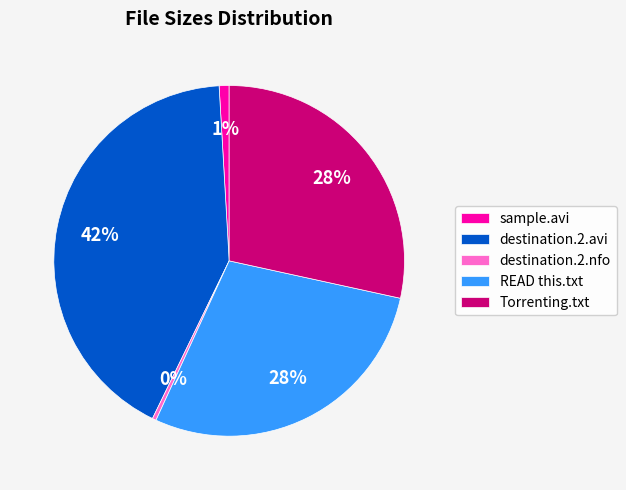

Which category has the biggest portion of the pie?

destination.2.avi